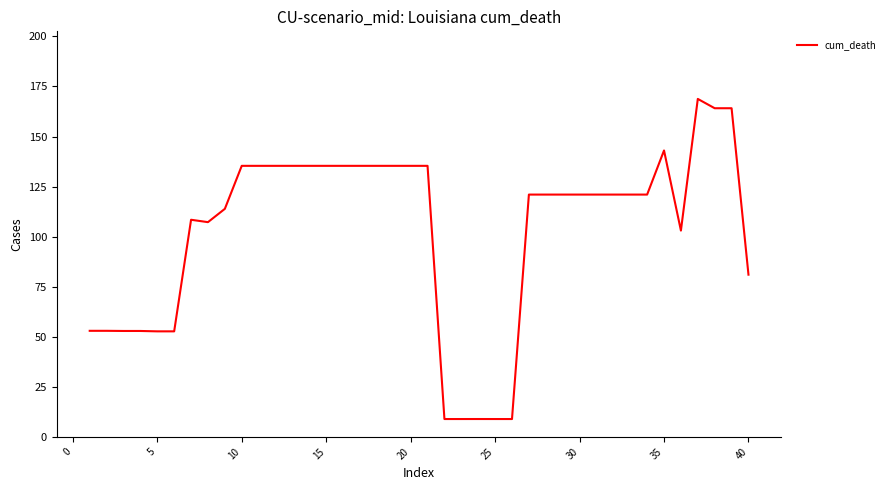

What is the greatest value displayed?

168.8